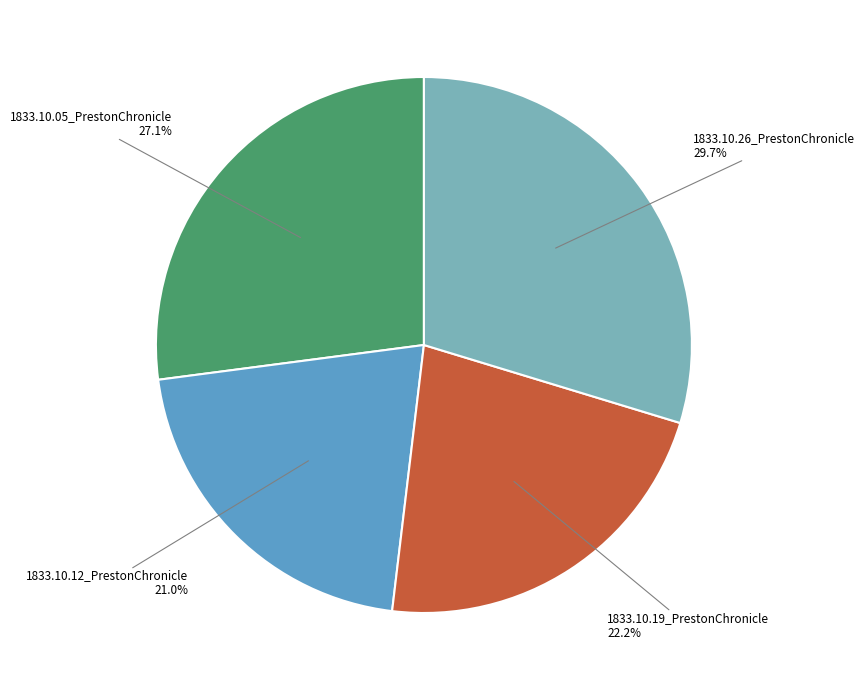

Does any single category account for the majority?

No